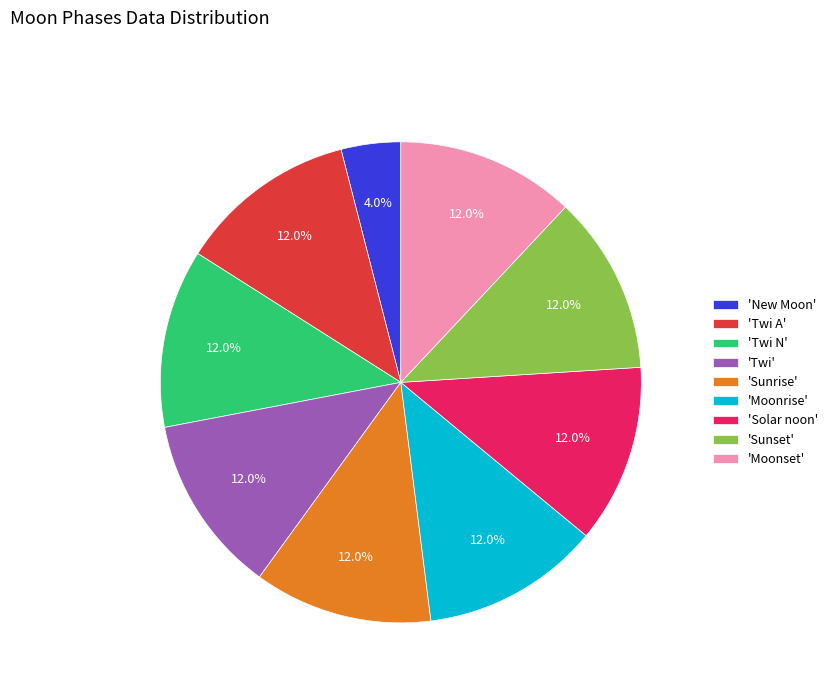

Count the number of slices in the pie.

9